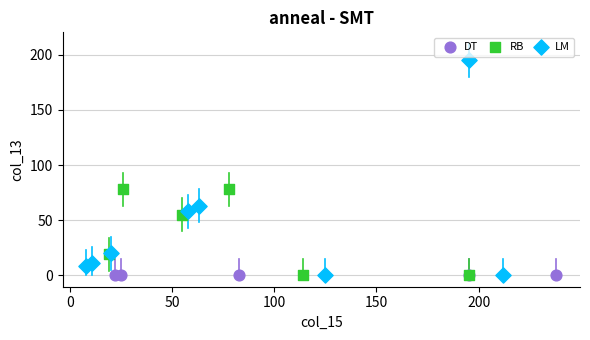

Which series reaches the maximum Y coordinate?

LM